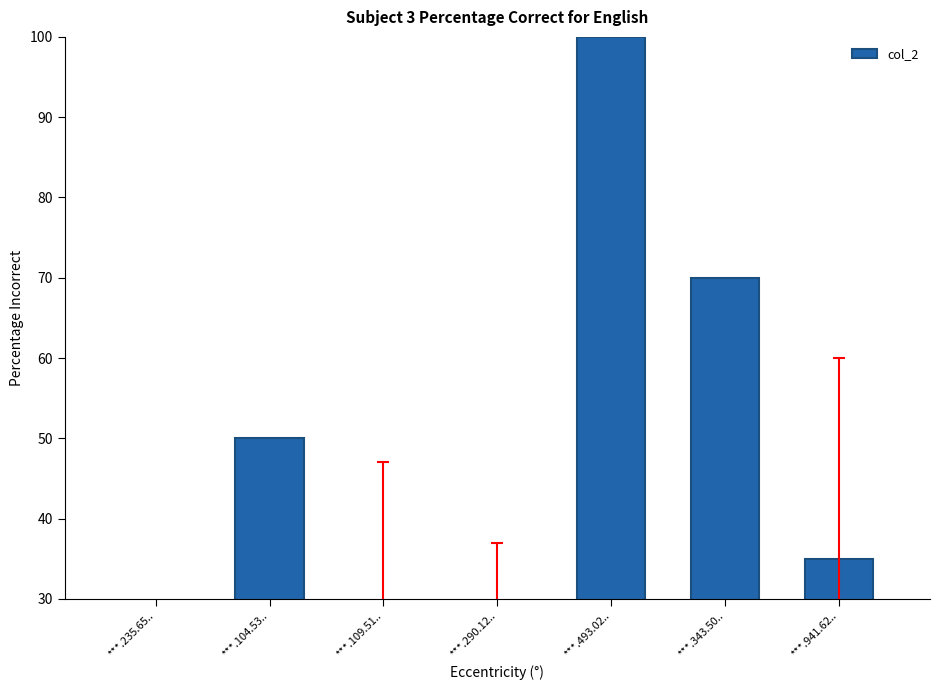

What is the smallest value displayed?

5.0